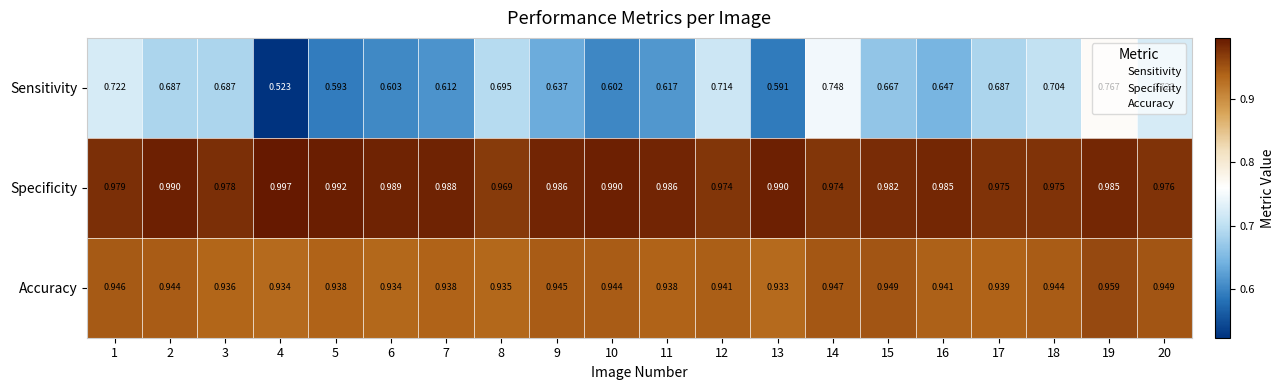

Which series has the widest spread of values?

Sensitivity